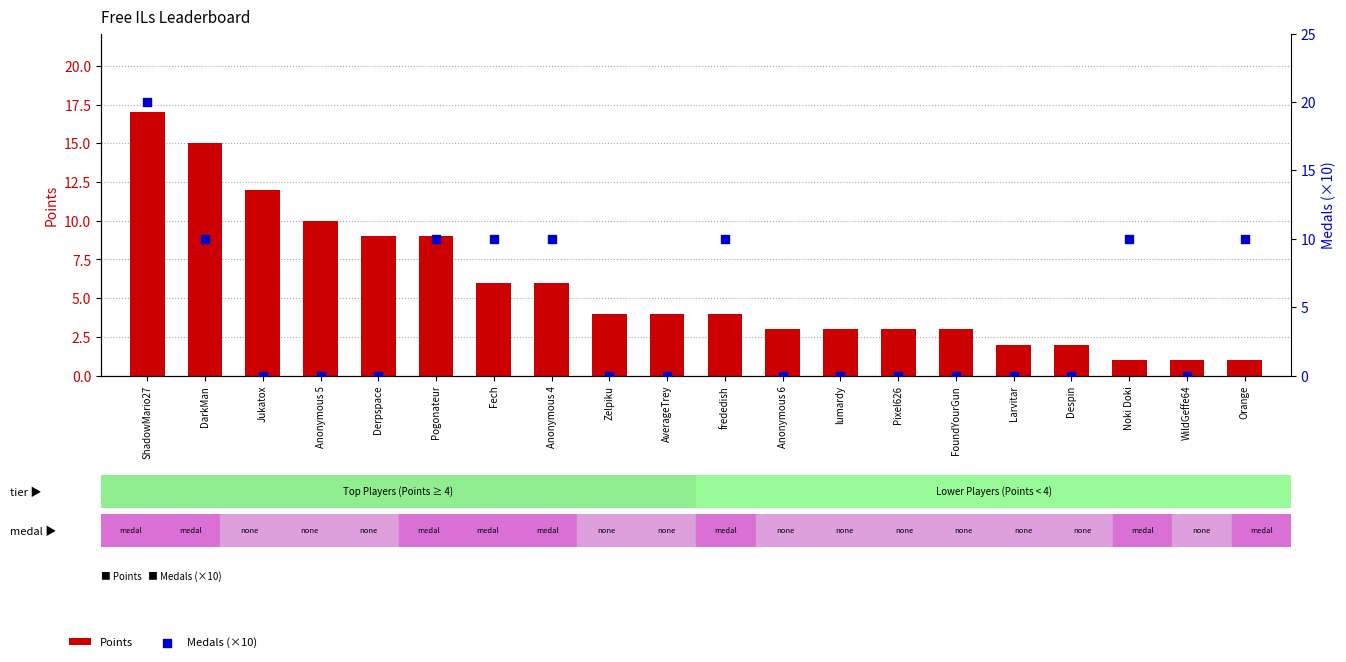

At which category is the sum across all series the highest?

ShadowMario27